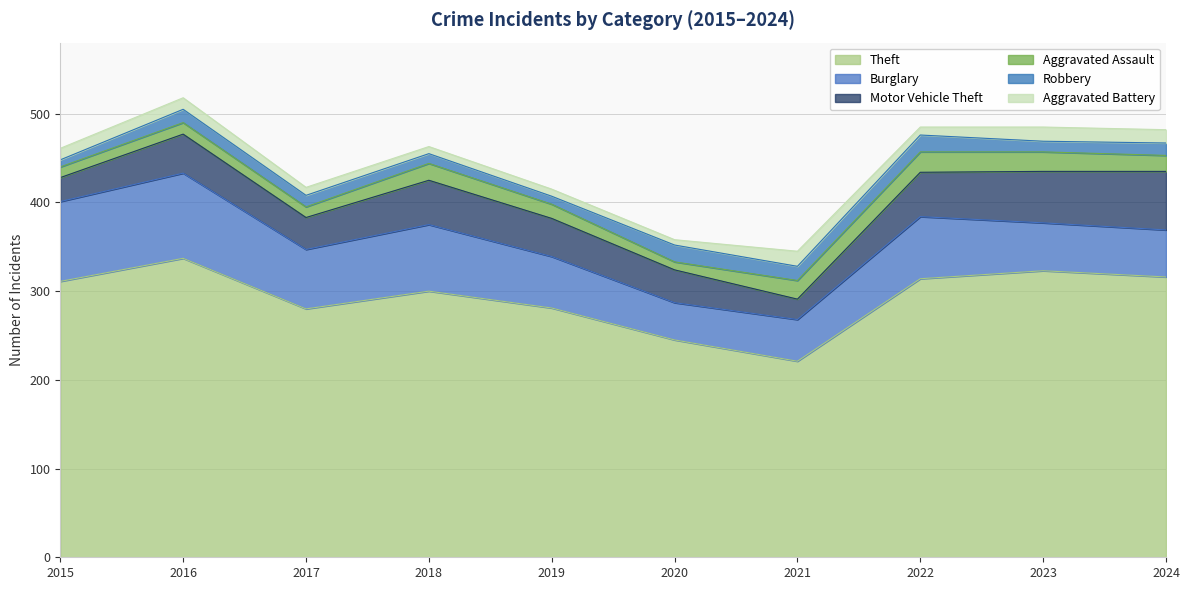

Count the number of data series in this chart.

6